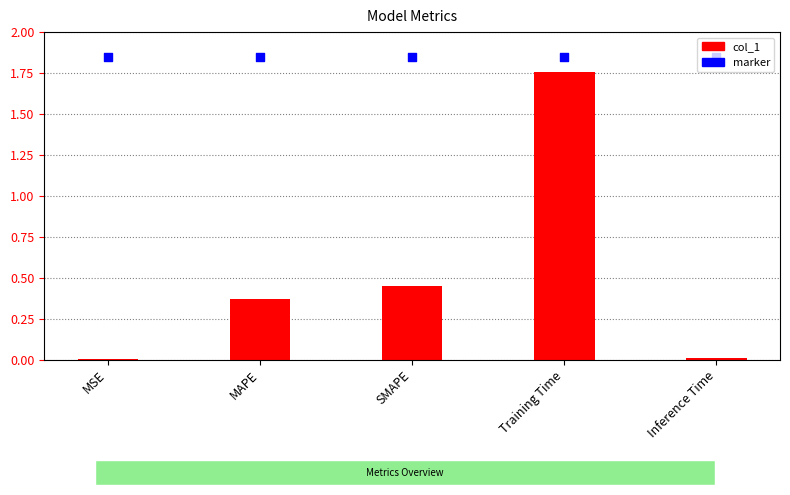

At which category is the sum across all series the highest?

Training Time